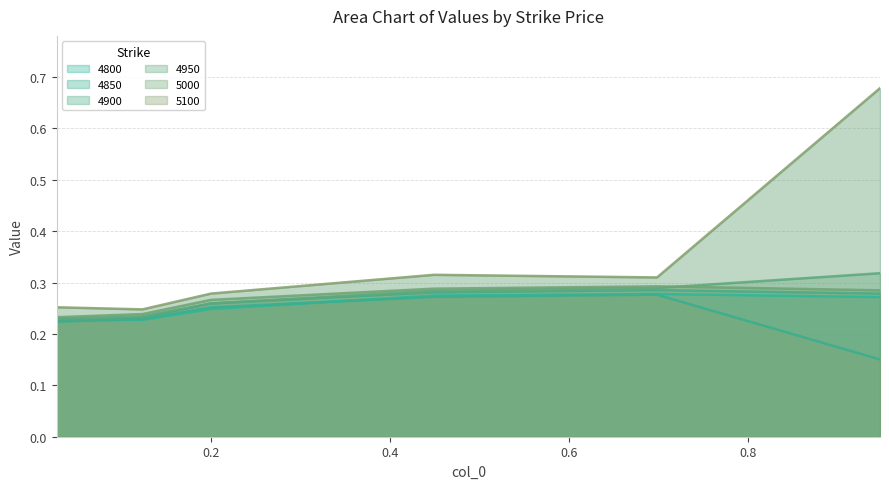

The value of 4850 at 0.2 is 0.4. True or false?

False